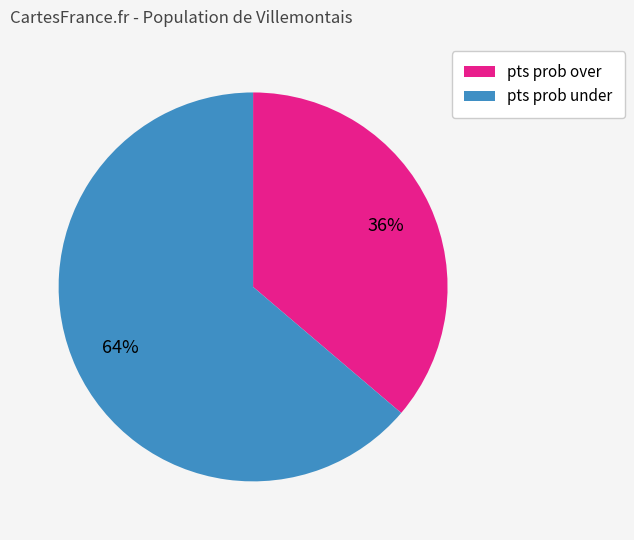

Approximately how many times larger is the value at pts prob under compared to pts prob over?

1.8